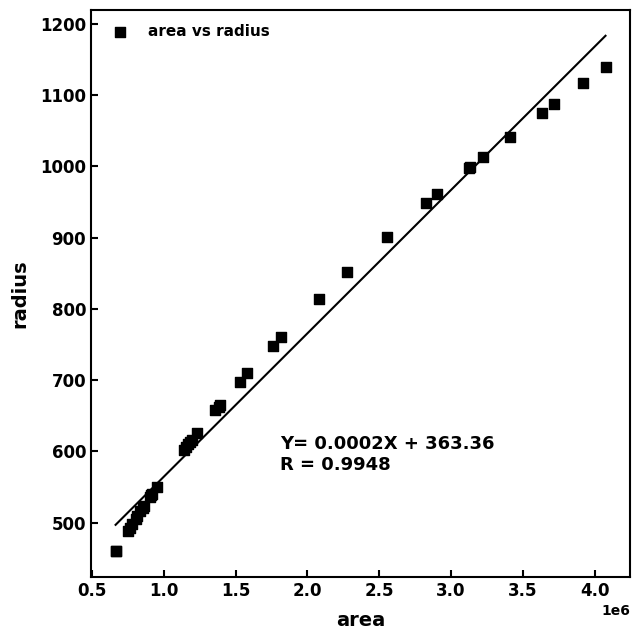

What Y value in the scatter plot is closest to 799?

813.6